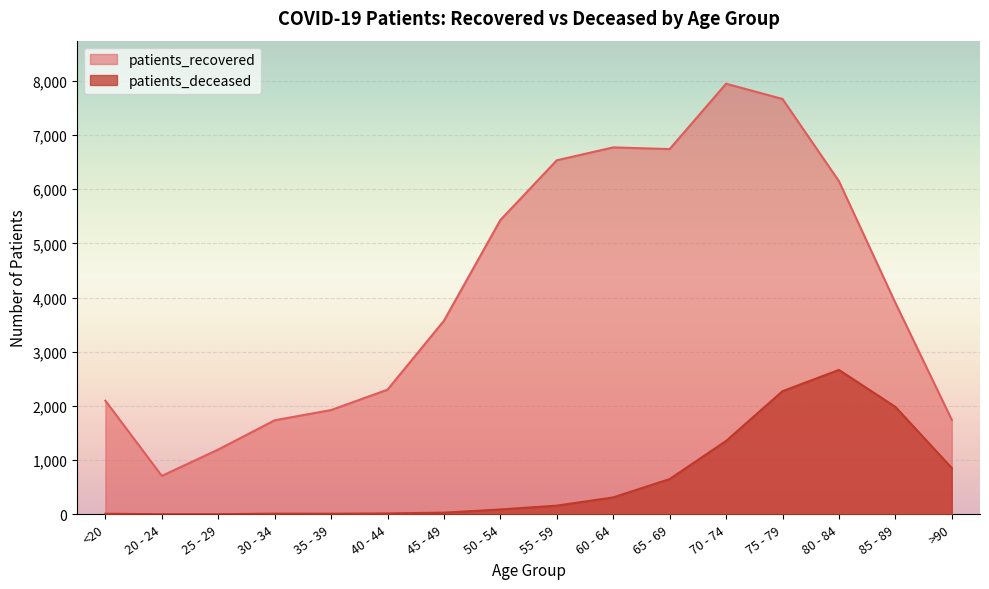

Reading left to right, what are all the values shown in this chart?

patients_recovered: 2098	710	1196	1736	1925	2301	3573	5432	6535	6773	6742	7948	7667	6149	3904	1744
patients_deceased: 11	3	3	13	12	17	31	90	161	313	651	1355	2273	2666	1984	855